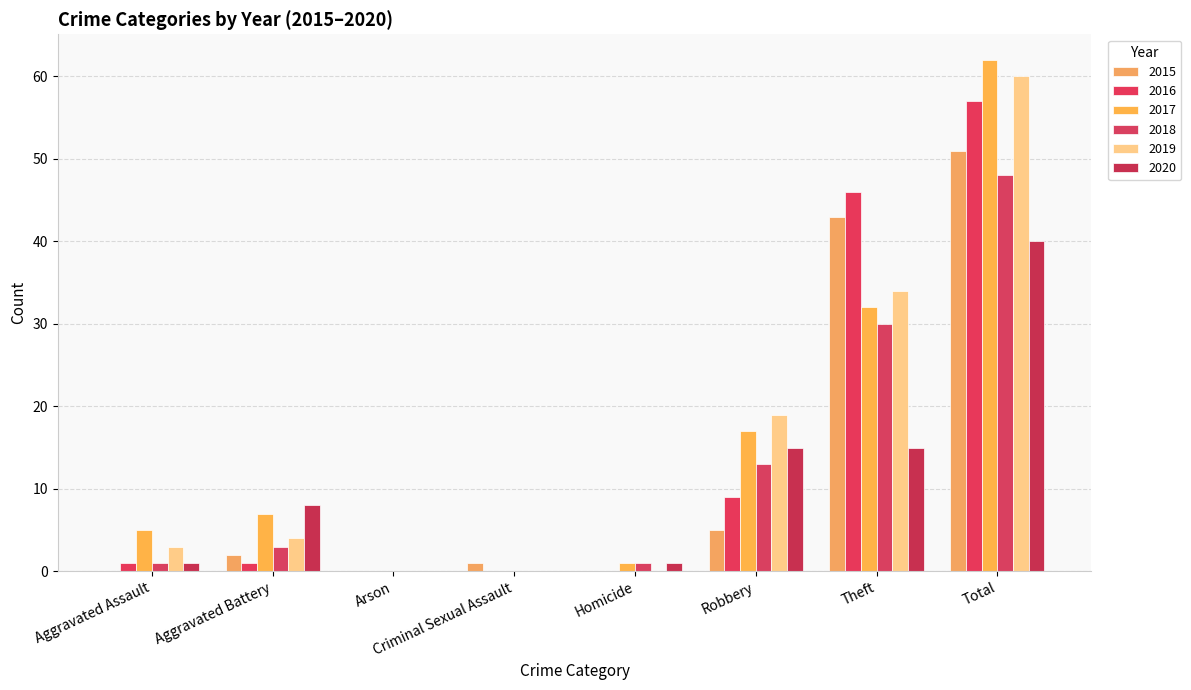

How many distinct data groups are displayed?

6